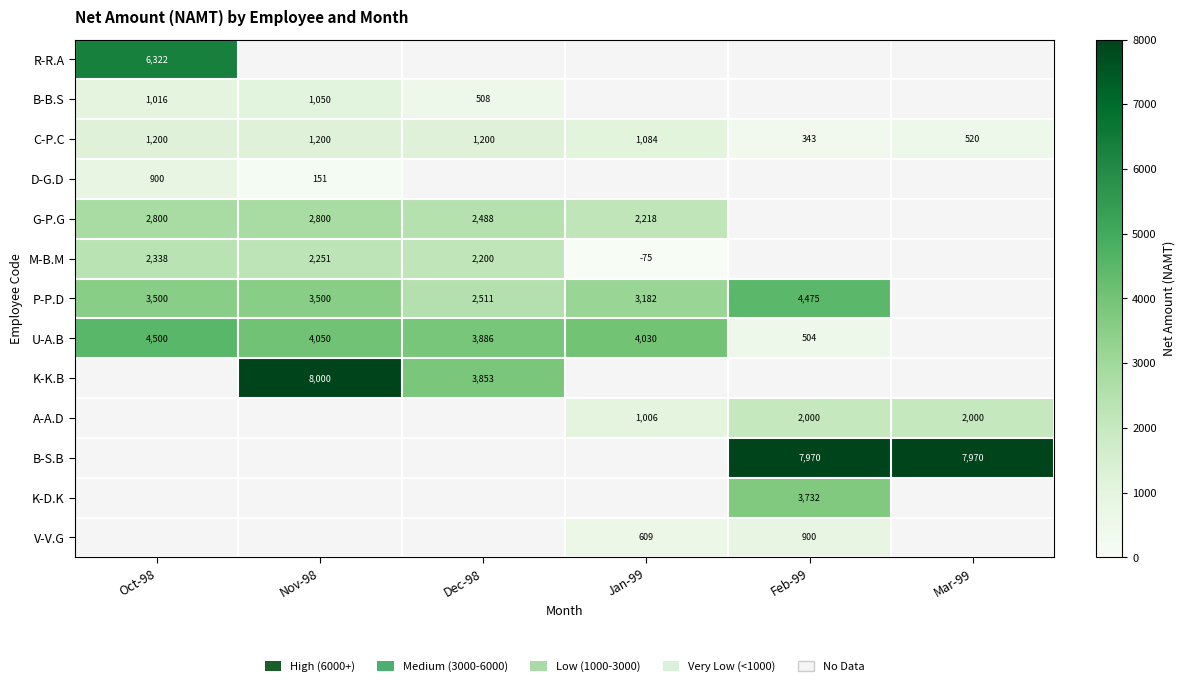

How many categories are shown in the chart?

6